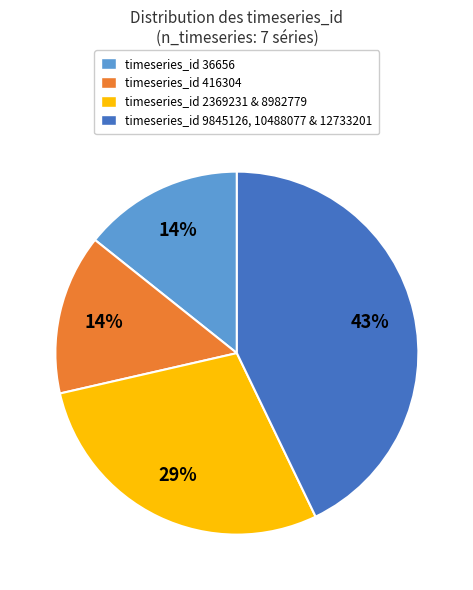

Do timeseries_id 36656 and timeseries_id 2369231 & 8982779 together represent more than half of the pie?

No